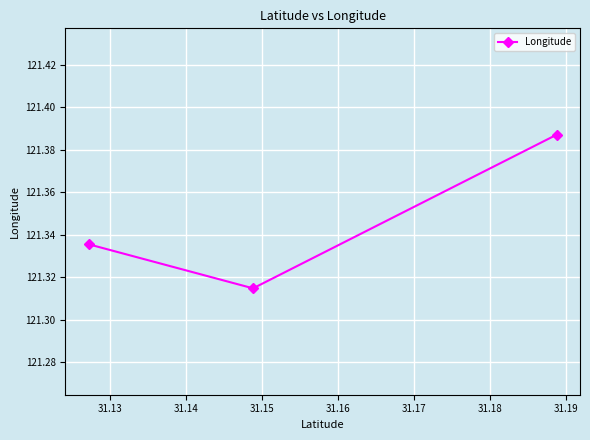

Count the values in the range 121 to 122.

3